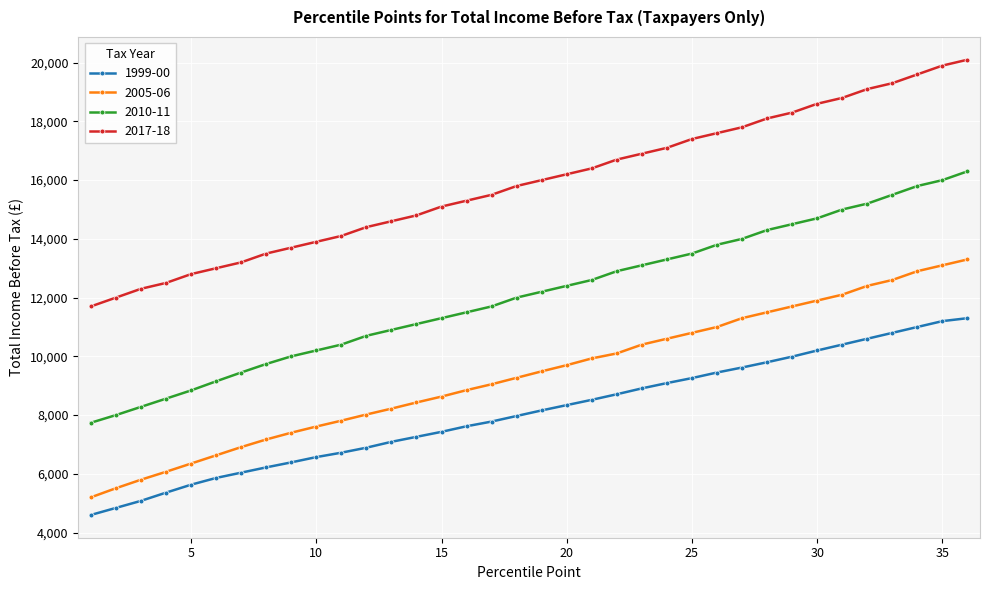

List the series in order of their peak value, highest first.

2017-18, 2010-11, 2005-06, 1999-00